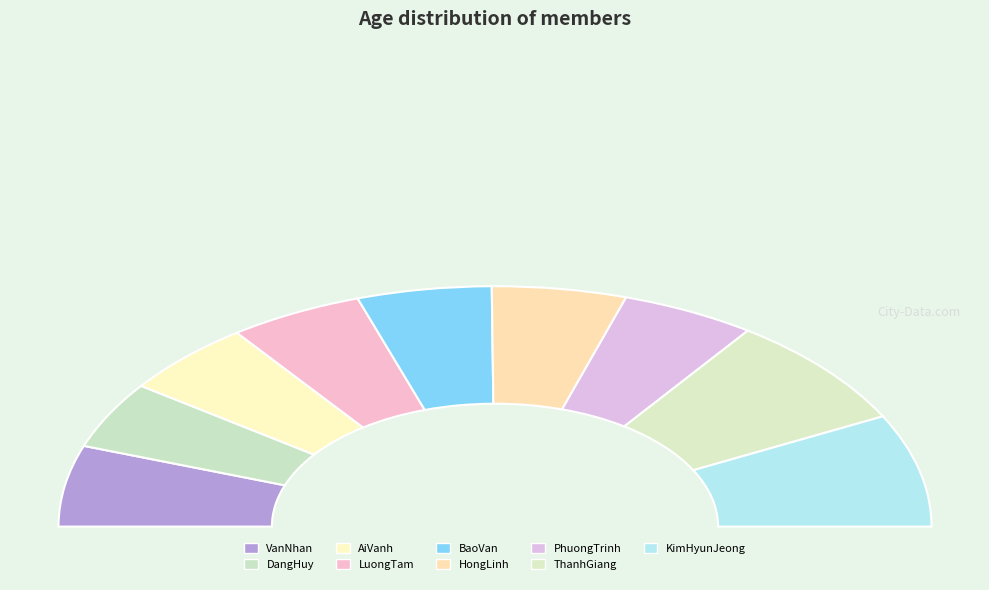

Between HongLinh and PhuongTrinh, which is larger?

HongLinh